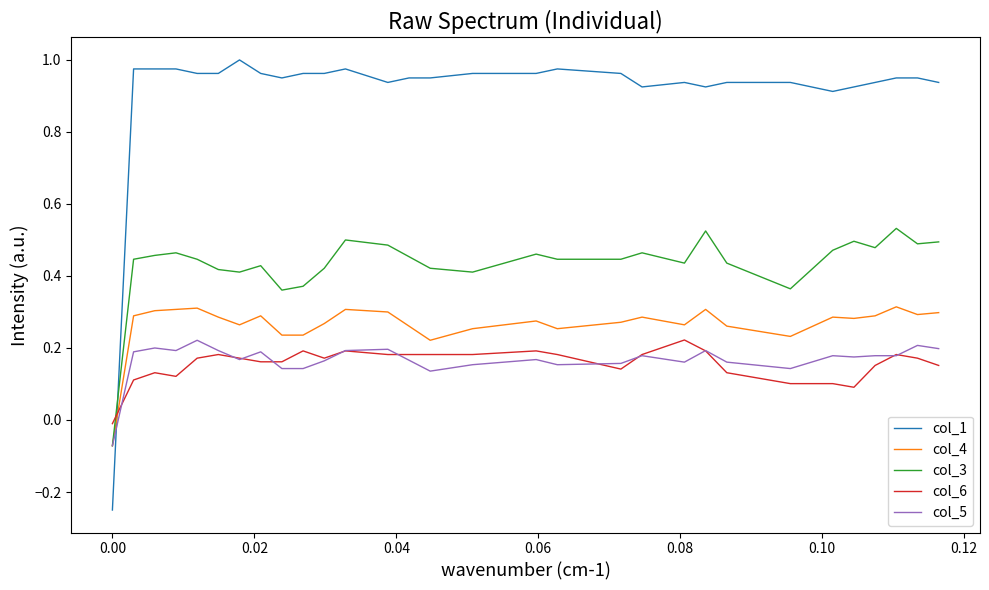

Which series has the largest total across all categories?

col_1